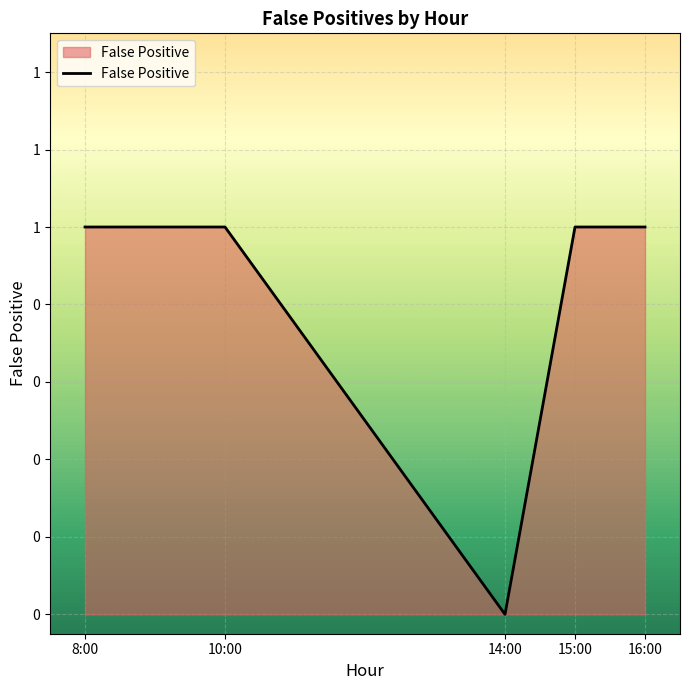

What is the ratio of the value at 8:00 to the value at 15:00?

1.0